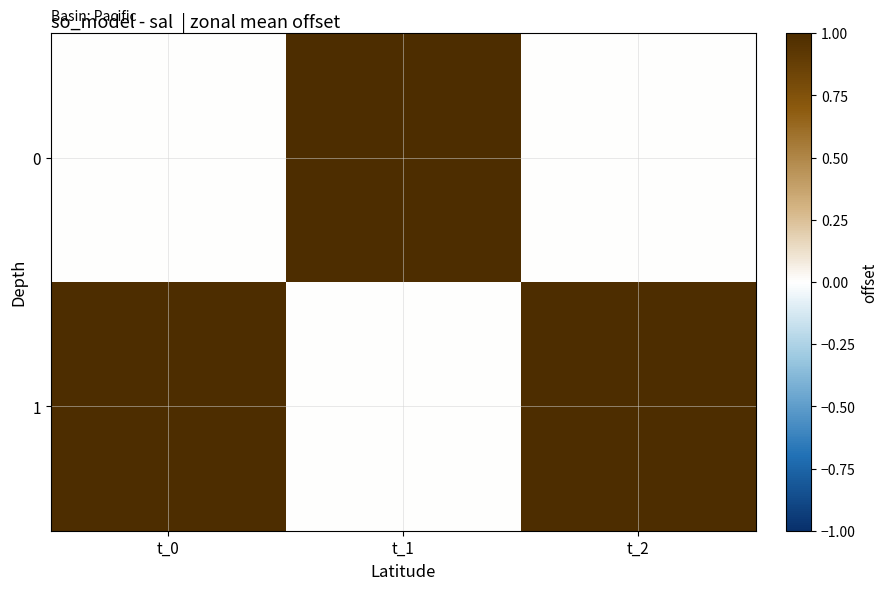

Count the number of categories in the chart.

3